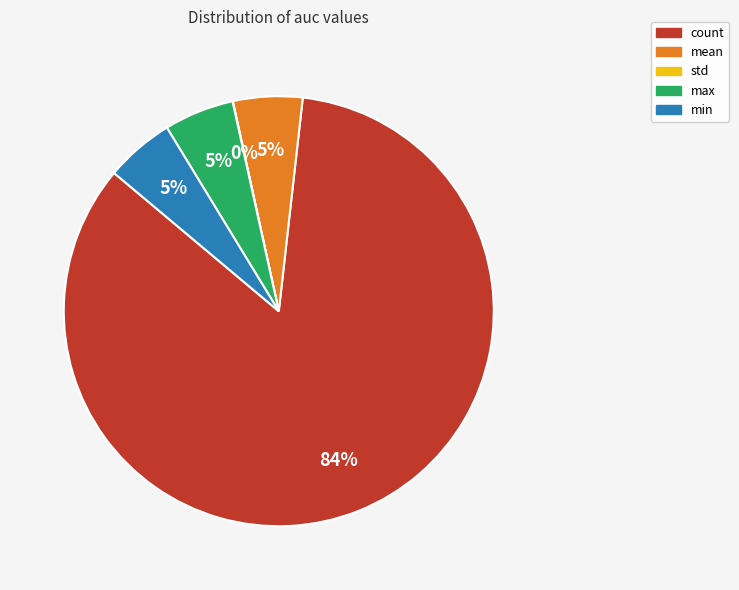

To the nearest percent, what is the combined percentage of mean and max?

10%